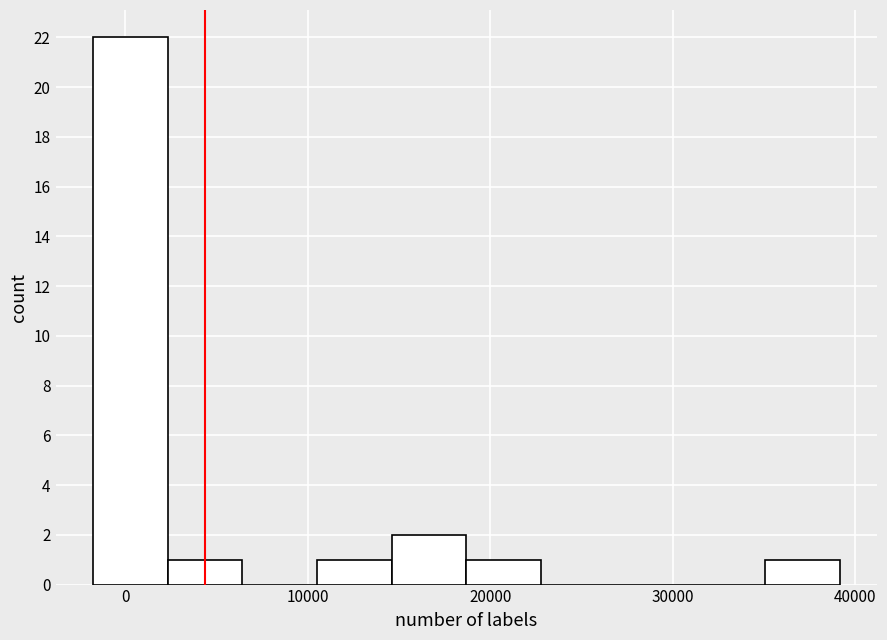

What is the height of the bar covering 11000 to 15000 on the x-axis? Neither the bar edges nor the heights are printed on the chart, so give them approximately, as read against the axes.

1